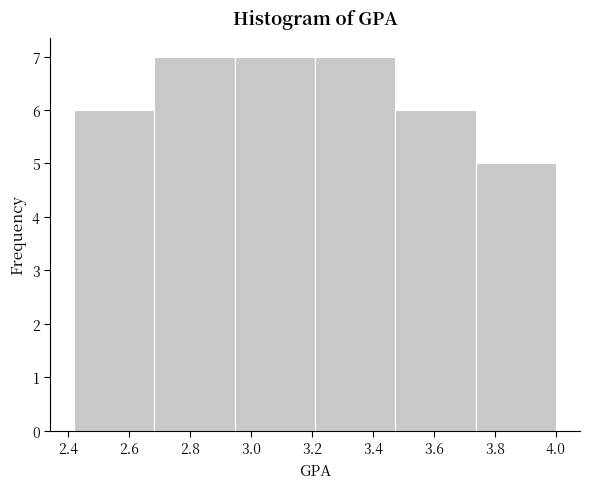

Reading left to right, transcribe this chart: for each bar, give the range it covers on the x-axis and its height. Neither the bar edges nor the heights are printed on the chart, so give them approximately, as read against the axes.

2.42 to 2.68: 6
2.68 to 2.94: 7
2.94 to 3.22: 7
3.22 to 3.48: 7
3.48 to 3.74: 6
3.74 to 4.00: 5